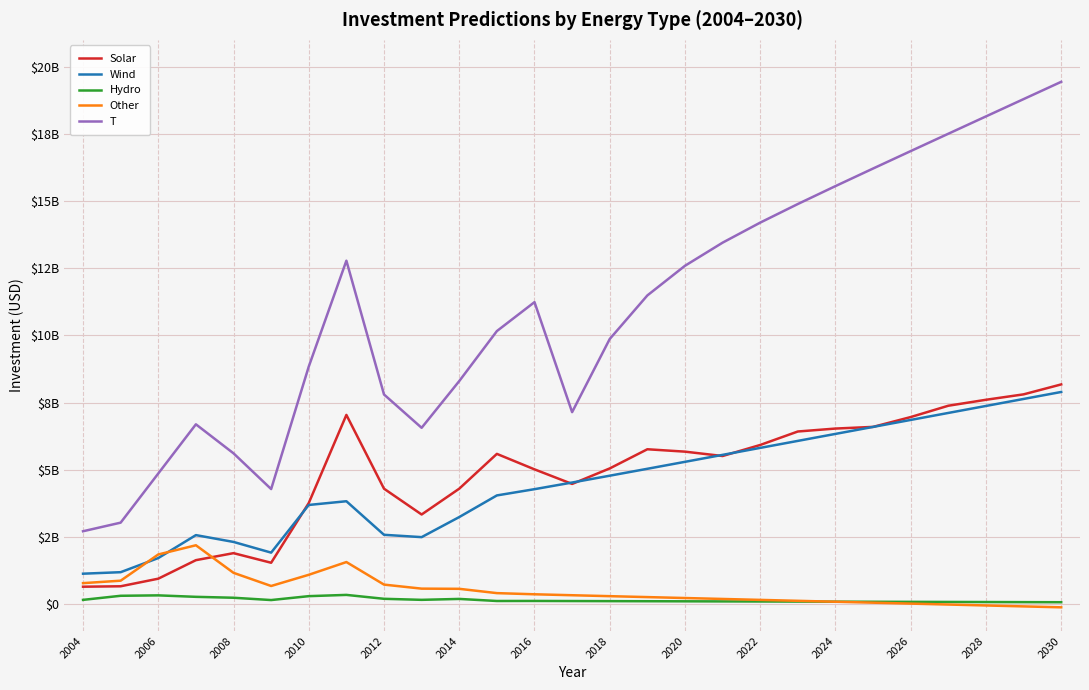

What is the difference between the maximum and second lowest values in the Other series?

2275120445